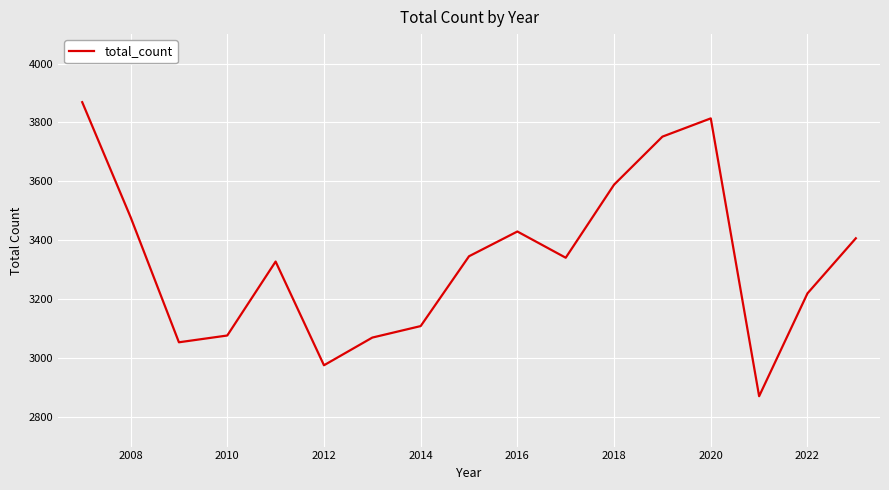

What is the greatest value displayed?

3869